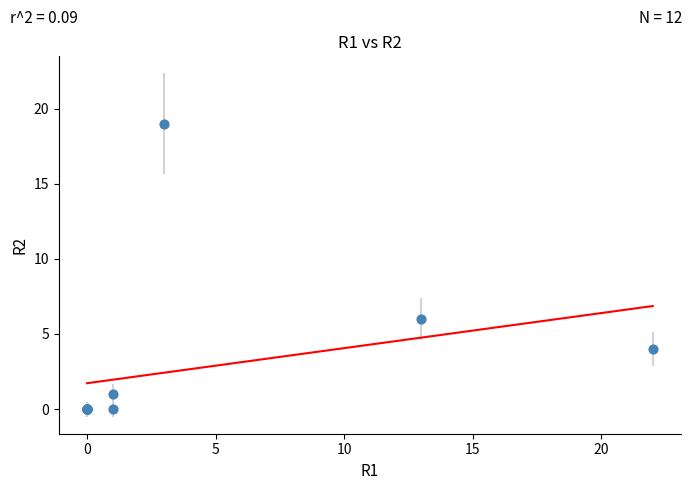

What Y value in the scatter plot is closest to 9?

6